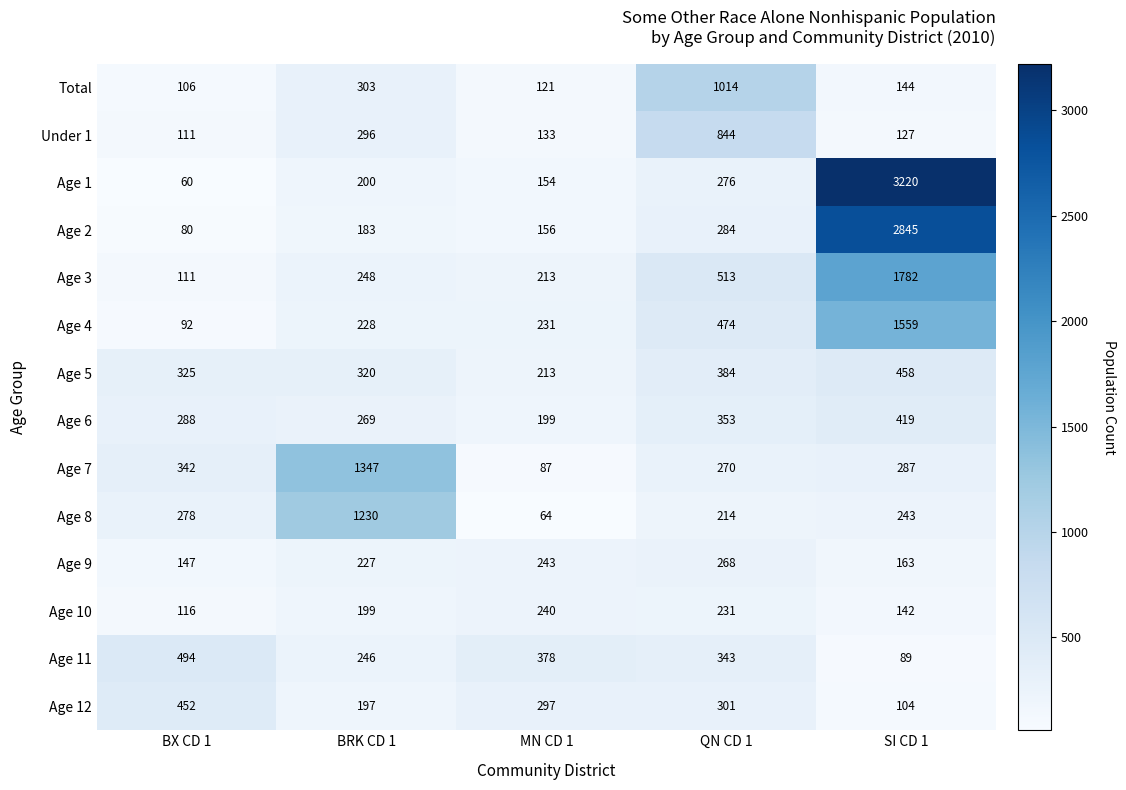

What is the difference between the highest and lowest values at MN CD 1?

314